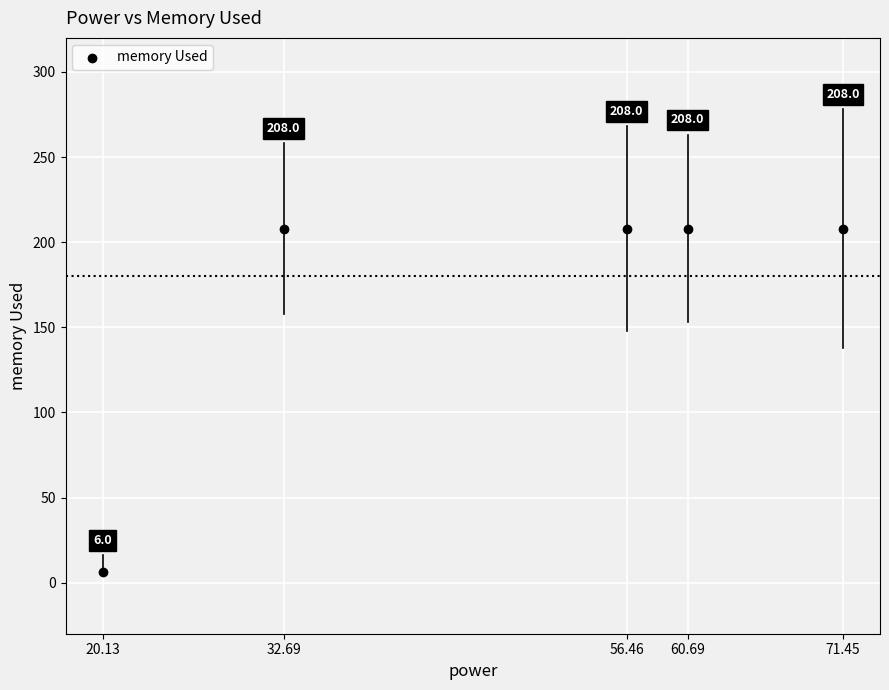

What is the average Y value?

168